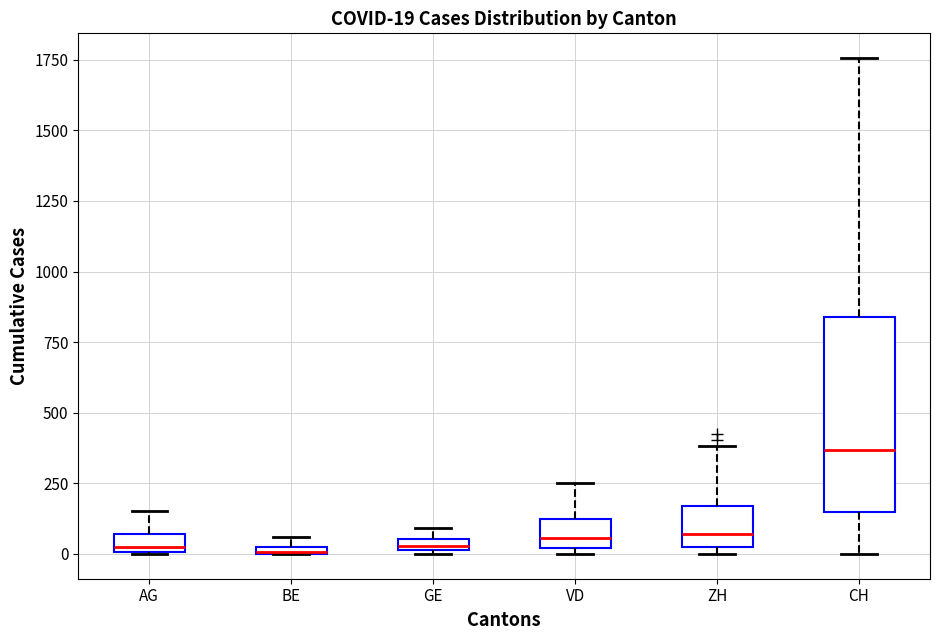

Which box's median line is the highest?

CH